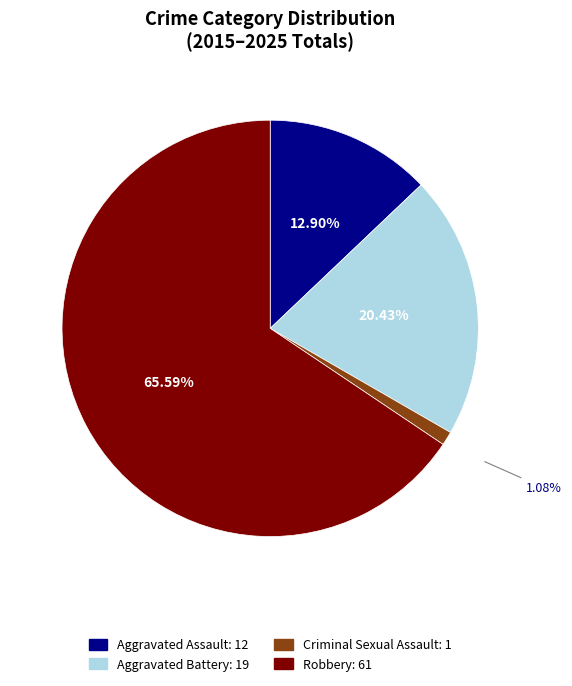

Is there any slice that represents more than half of the pie?

Yes